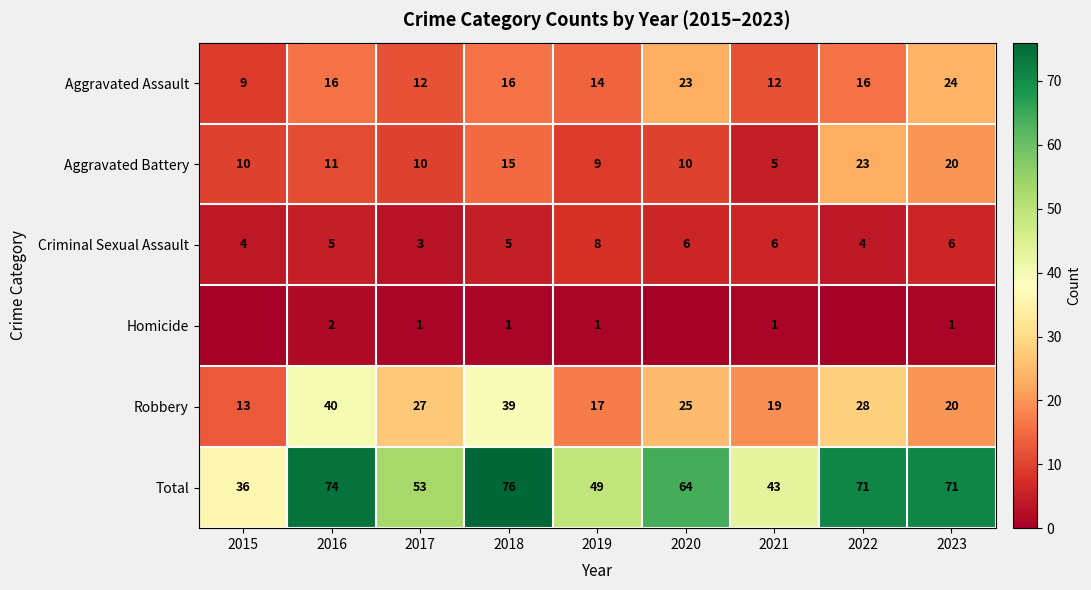

How many distinct data groups are displayed?

6